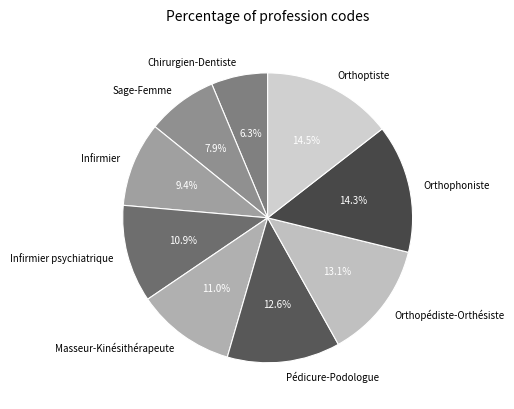

The Orthoptiste slice represents 25% of the pie. True or false?

False